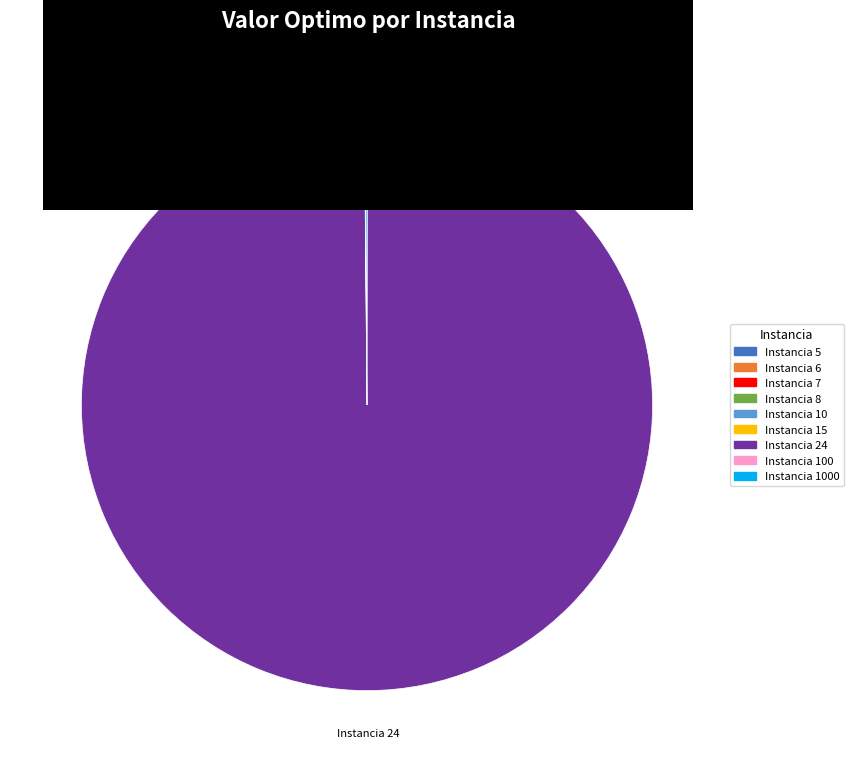

Does any single category account for the majority?

Yes